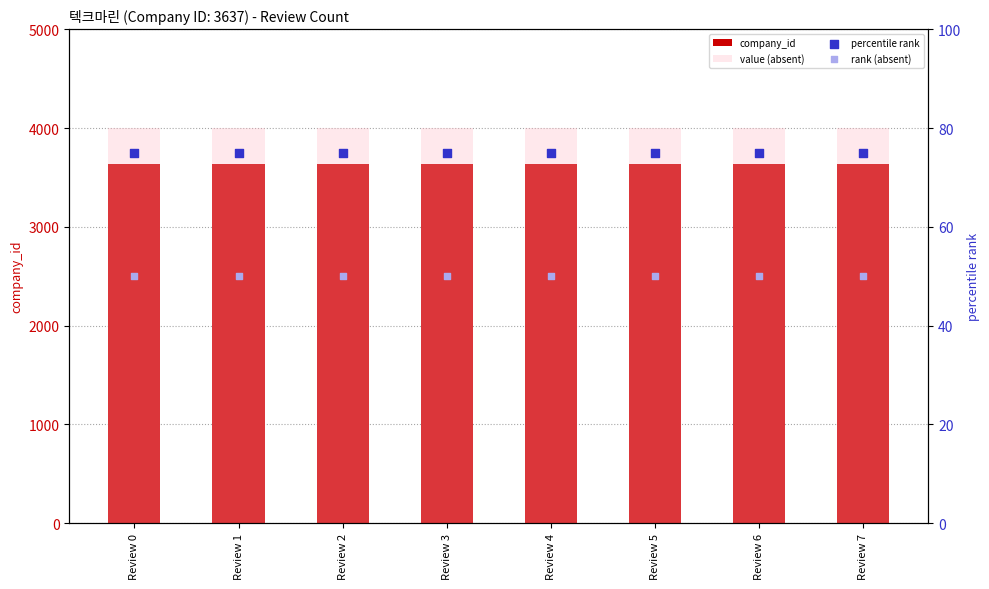

At how many categories does at least one series exceed 3906?

8